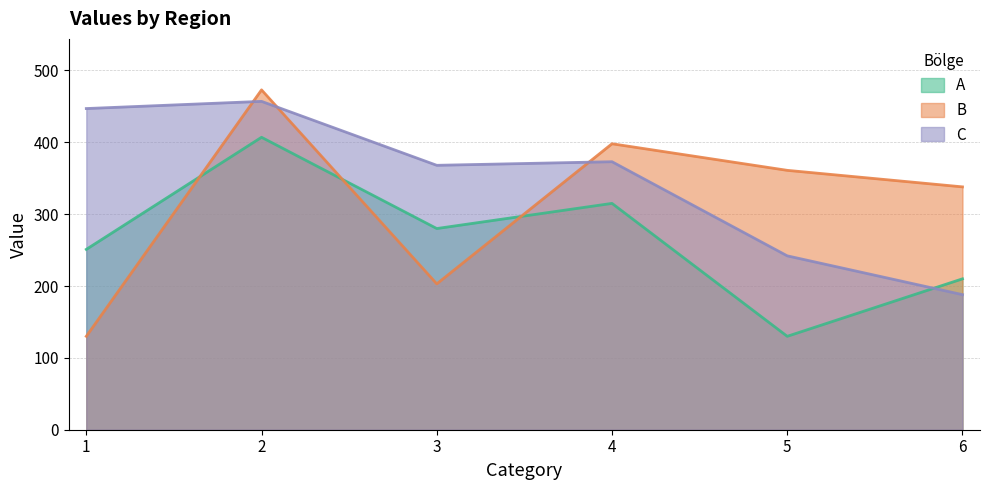

What is the sum of all B values?

1903